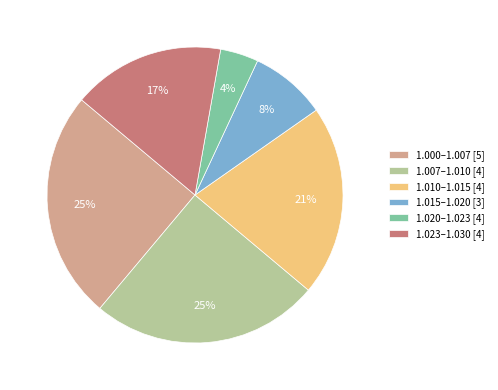

True or false: 1.015–1.020 [3] accounts for 1% of the total.

False